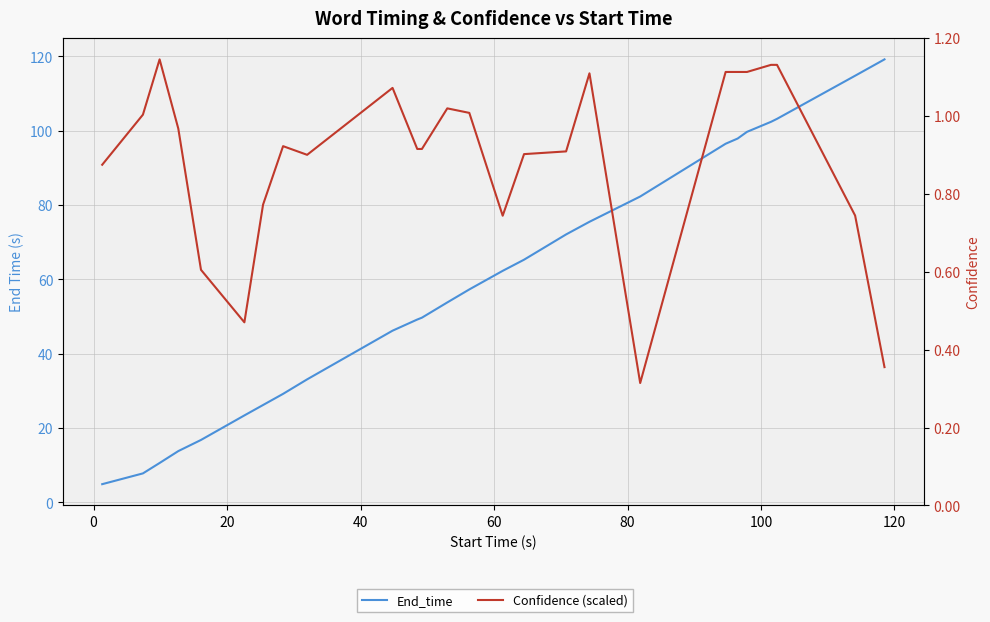

Rank the series by their average value, from highest to lowest.

Confidence (scaled), End_time